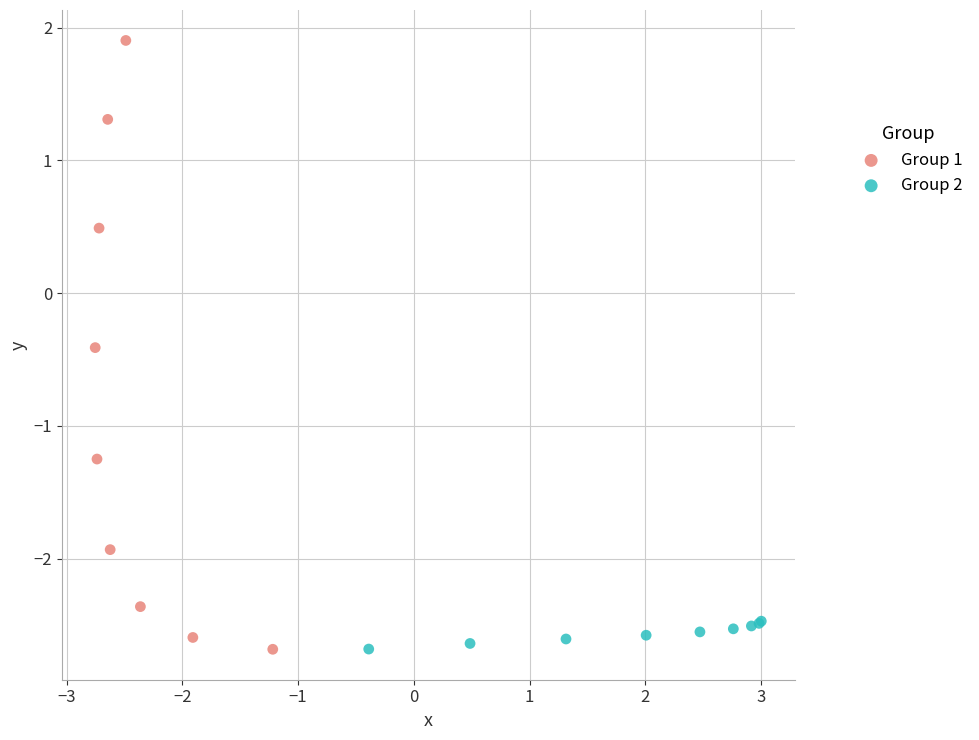

Which series contains the highest Y value?

Group 1